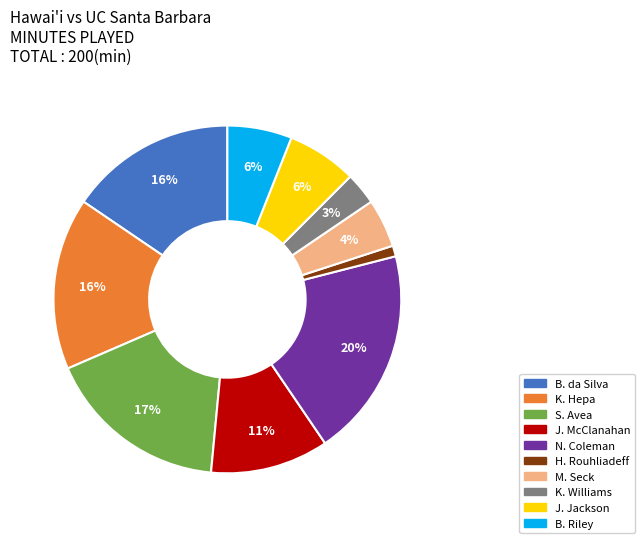

How many segments does this pie chart have?

10